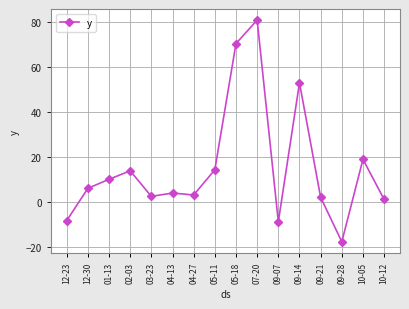

Which has a higher value, 09-07 or 04-13?

04-13